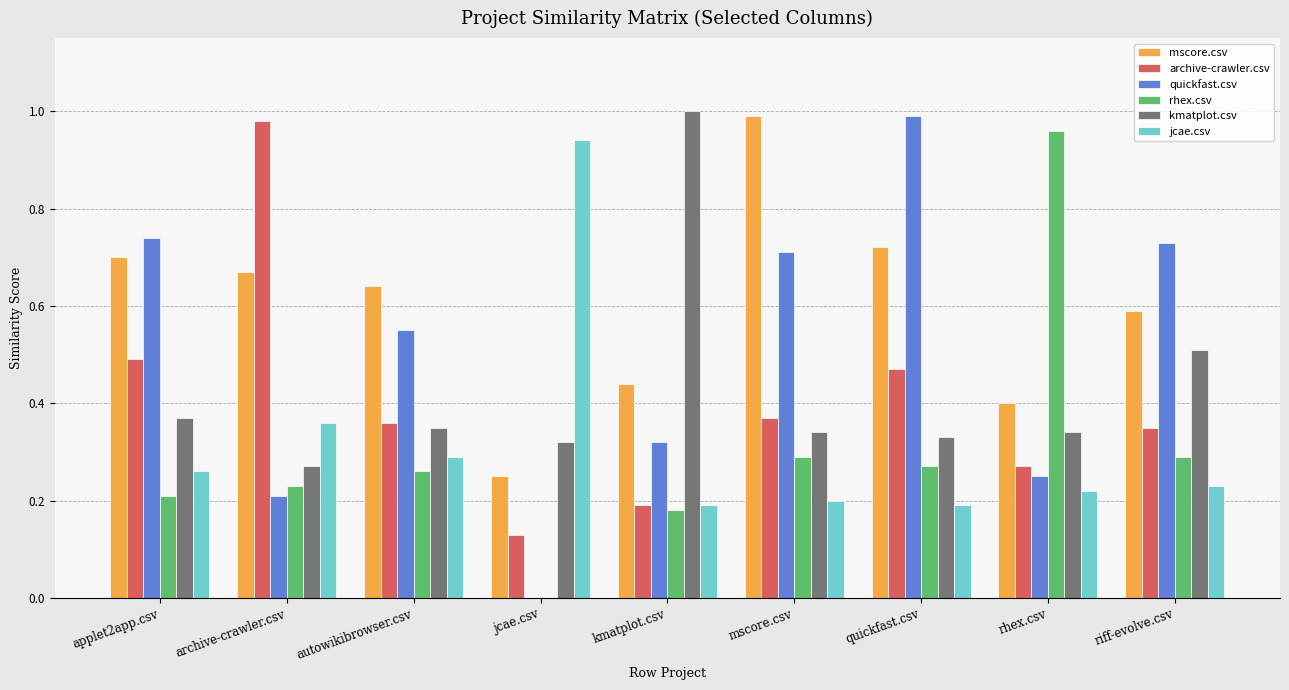

The jcae.csv series shows 0.2 at mscore.csv. True or false?

True